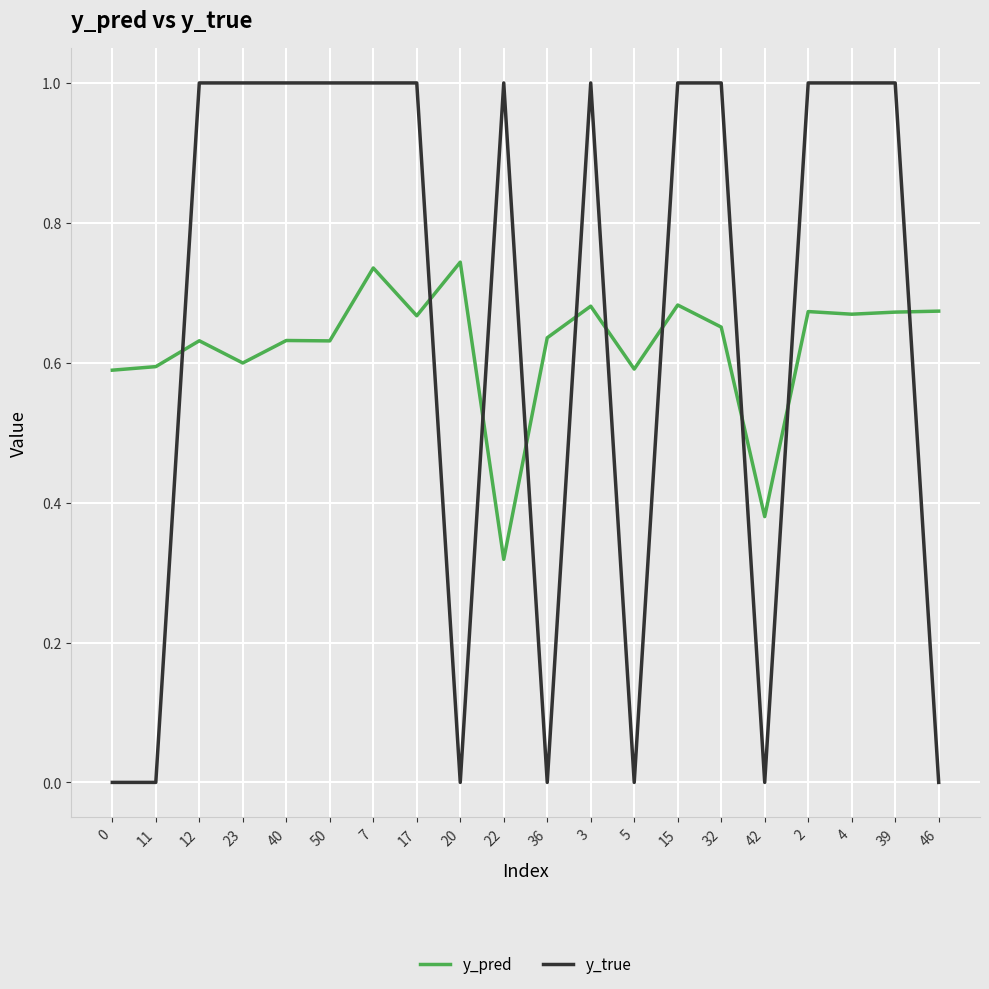

The value of y_pred at 15 is 1.1. True or false?

False